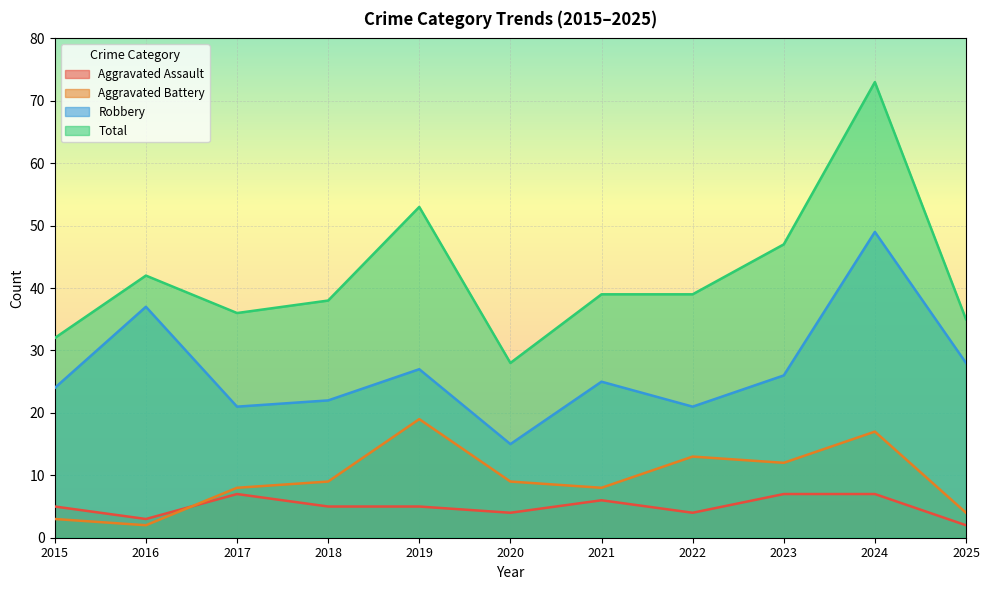

Is it true that Aggravated Assault equals 9 at 2021?

False